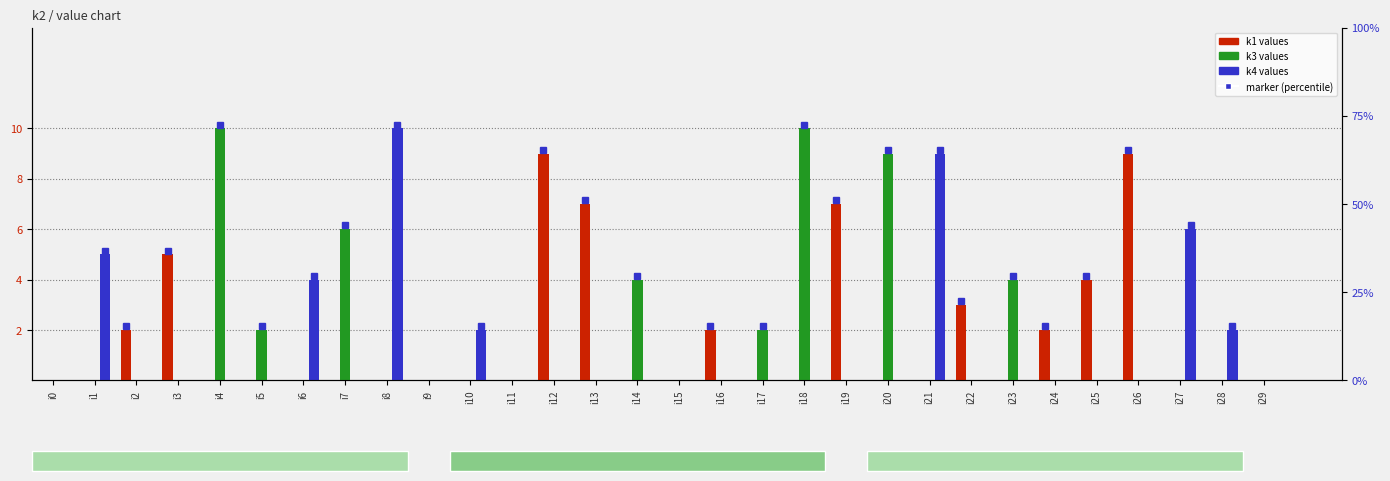

Reading left to right, transcribe all the data shown in this chart.

k1: i0=0	i1=0	i2=2	i3=5	i4=0	i5=0	i6=0	i7=0	i8=0	i9=0	i10=0	i11=0	i12=9	i13=7	i14=0	i15=0	i16=2	i17=0	i18=0	i19=7	i20=0	i21=0	i22=3	i23=0	i24=2	i25=4	i26=9	i27=0	i28=0	i29=0
k3: i0=0	i1=0	i2=0	i3=0	i4=10	i5=2	i6=0	i7=6	i8=0	i9=0	i10=0	i11=0	i12=0	i13=0	i14=4	i15=0	i16=0	i17=2	i18=10	i19=0	i20=9	i21=0	i22=0	i23=4	i24=0	i25=0	i26=0	i27=0	i28=0	i29=0
k4: i0=0	i1=5	i2=0	i3=0	i4=0	i5=0	i6=4	i7=0	i8=10	i9=0	i10=2	i11=0	i12=0	i13=0	i14=0	i15=0	i16=0	i17=0	i18=0	i19=0	i20=0	i21=9	i22=0	i23=0	i24=0	i25=0	i26=0	i27=6	i28=2	i29=0